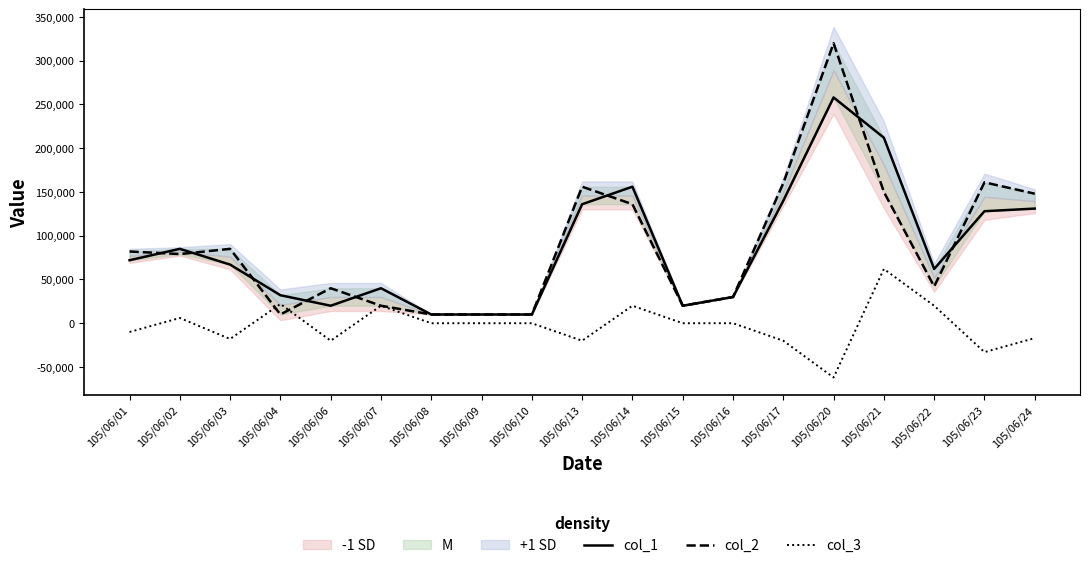

Where is the first local maximum for col_2?

105/06/03